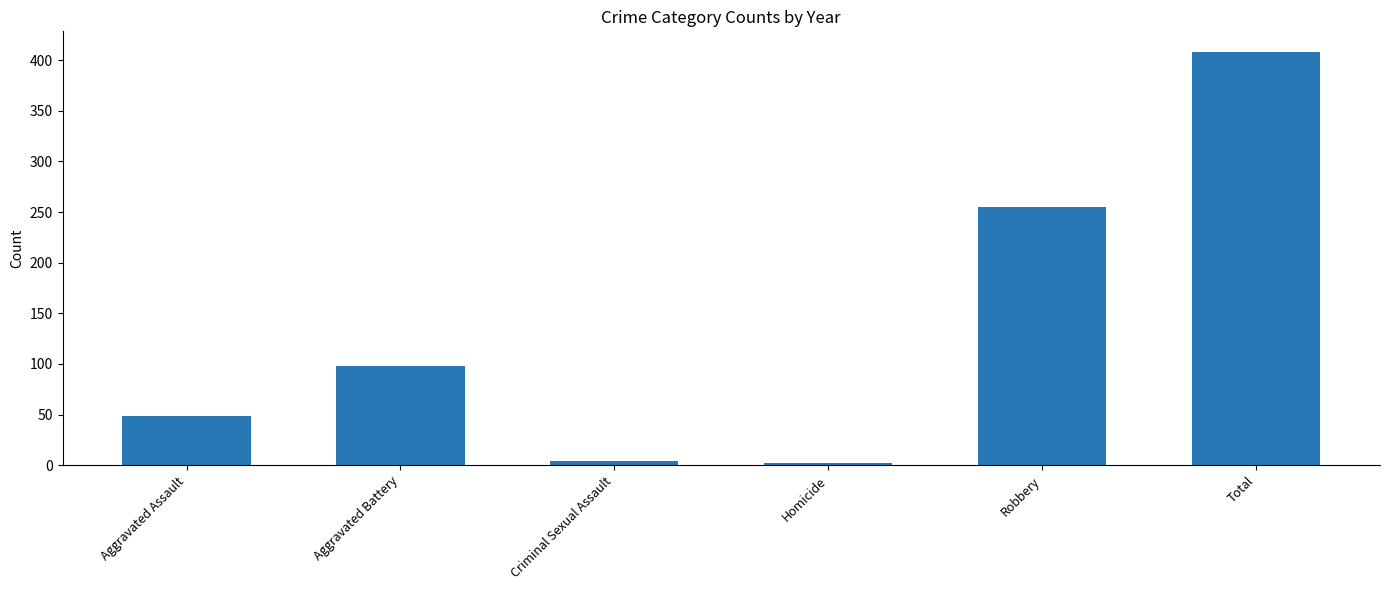

Reading right to left, extract all data points from this chart.

Total=408	Robbery=255	Homicide=2	Criminal Sexual Assault=4	Aggravated Battery=98	Aggravated Assault=49